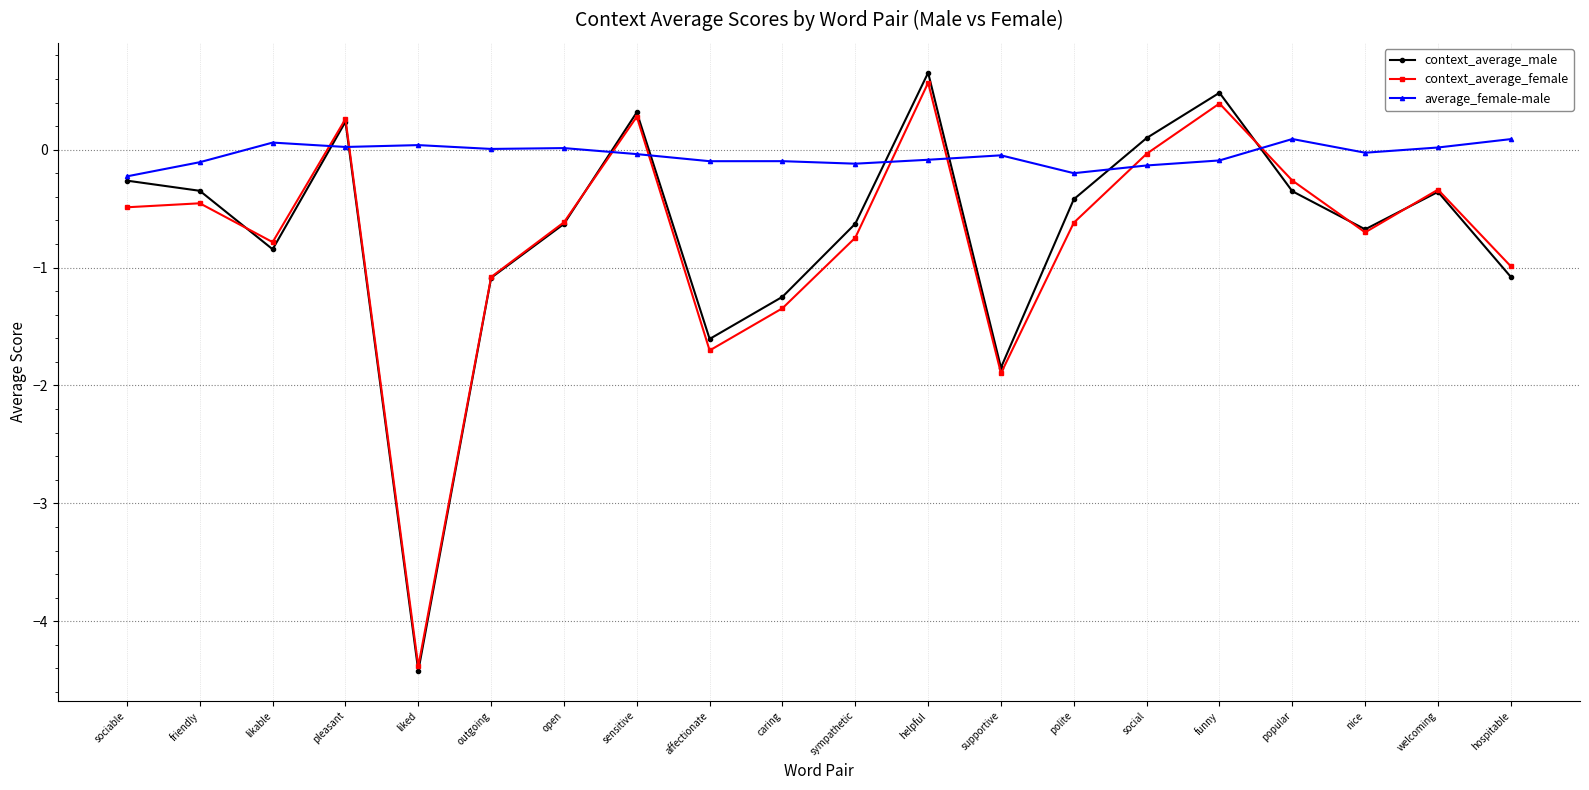

Where is context_average_female nearest to the value -1?

hospitable